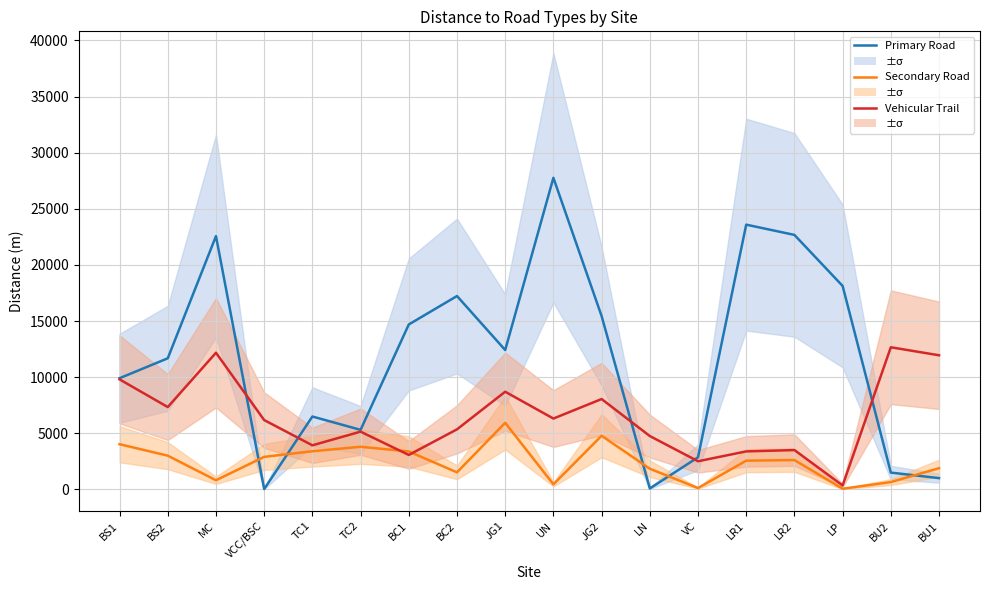

Which has a higher value, LR2 or BU2?

LR2